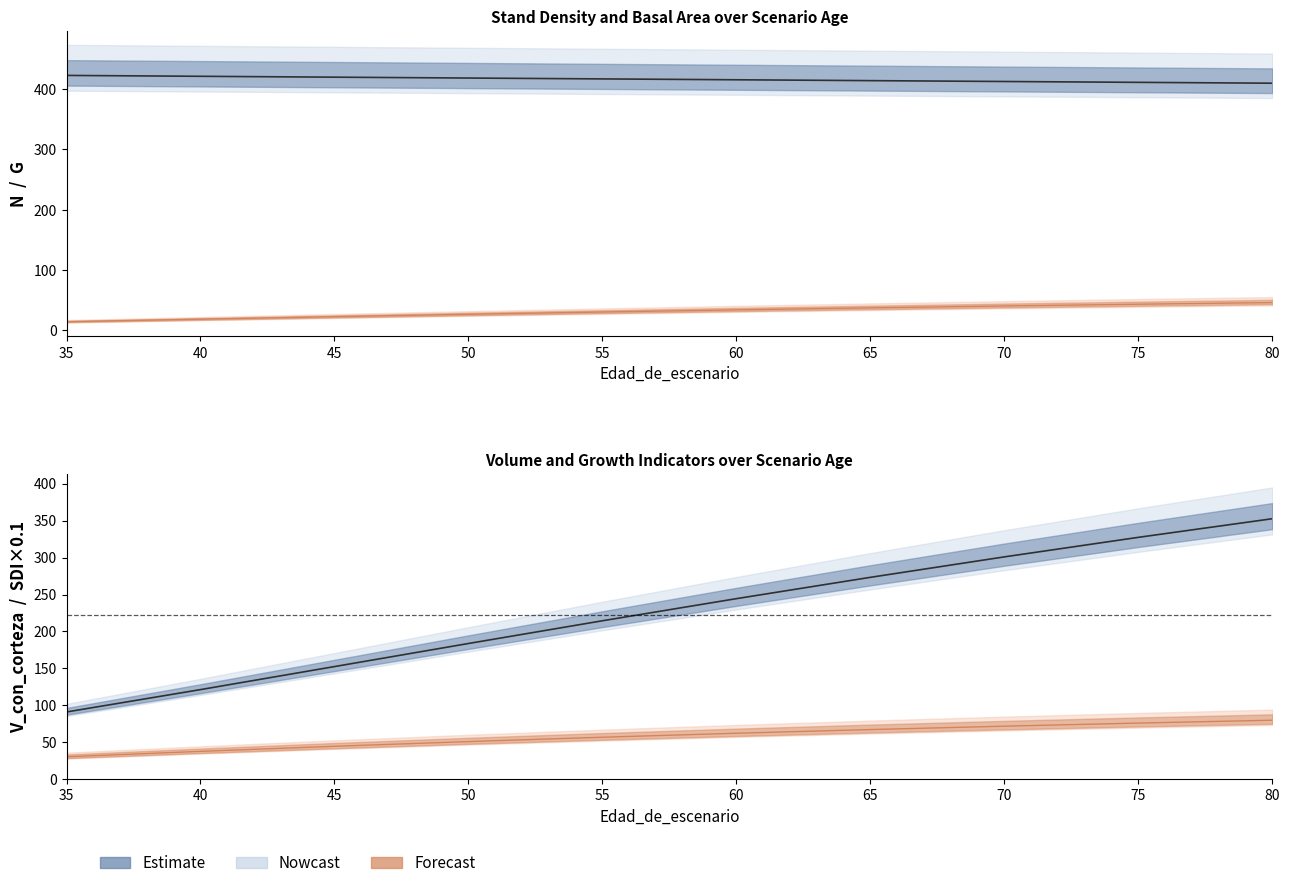

What is the difference between the second highest and minimum values in the N series?

11.5